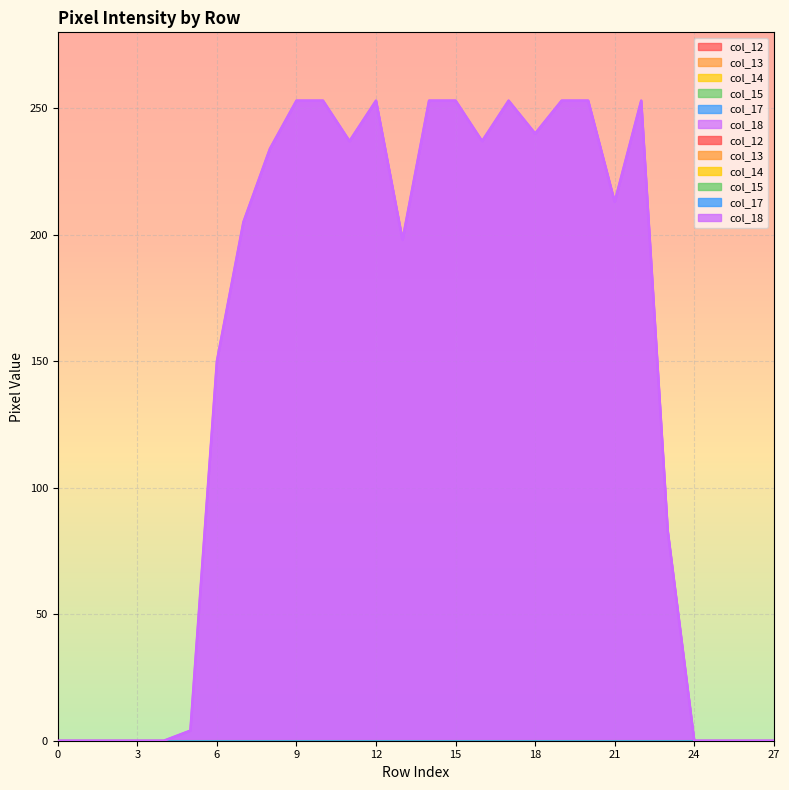

True or false: col_15 and col_13 intersect in this chart.

False